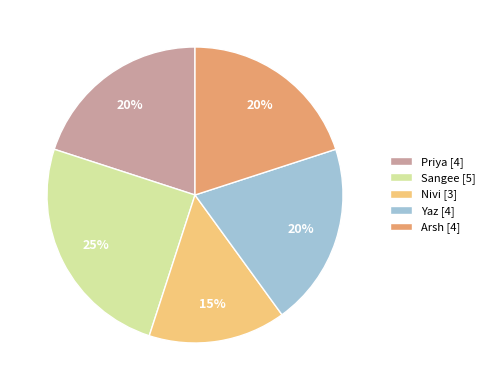

Combined, do Priya [4] and Sangee [5] account for over 50%?

No